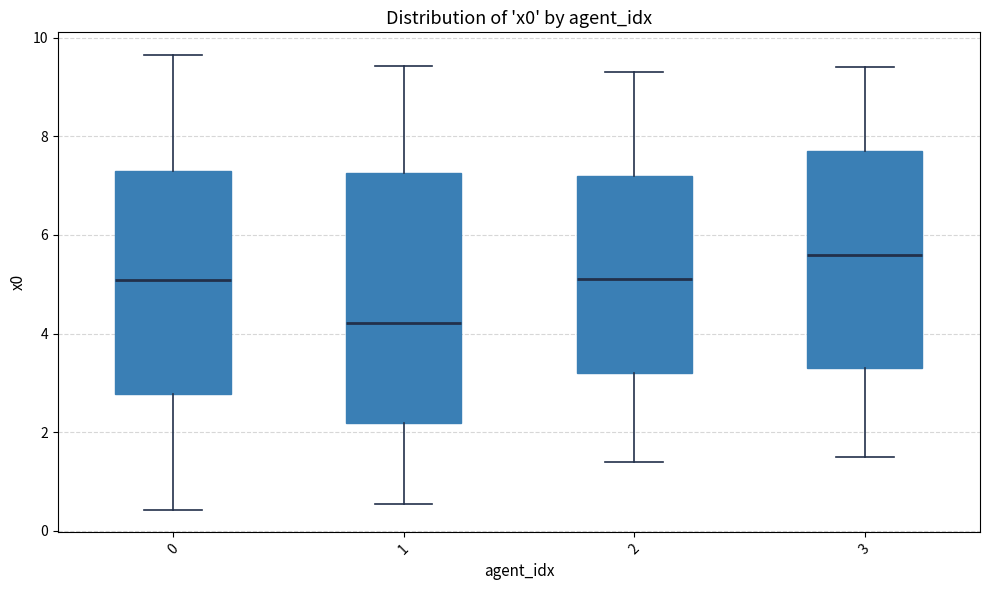

Where does the upper whisker of the box at x = 2 end on the y-axis? The values are not printed on the chart, so give them approximately, as read against the axis.

9.4